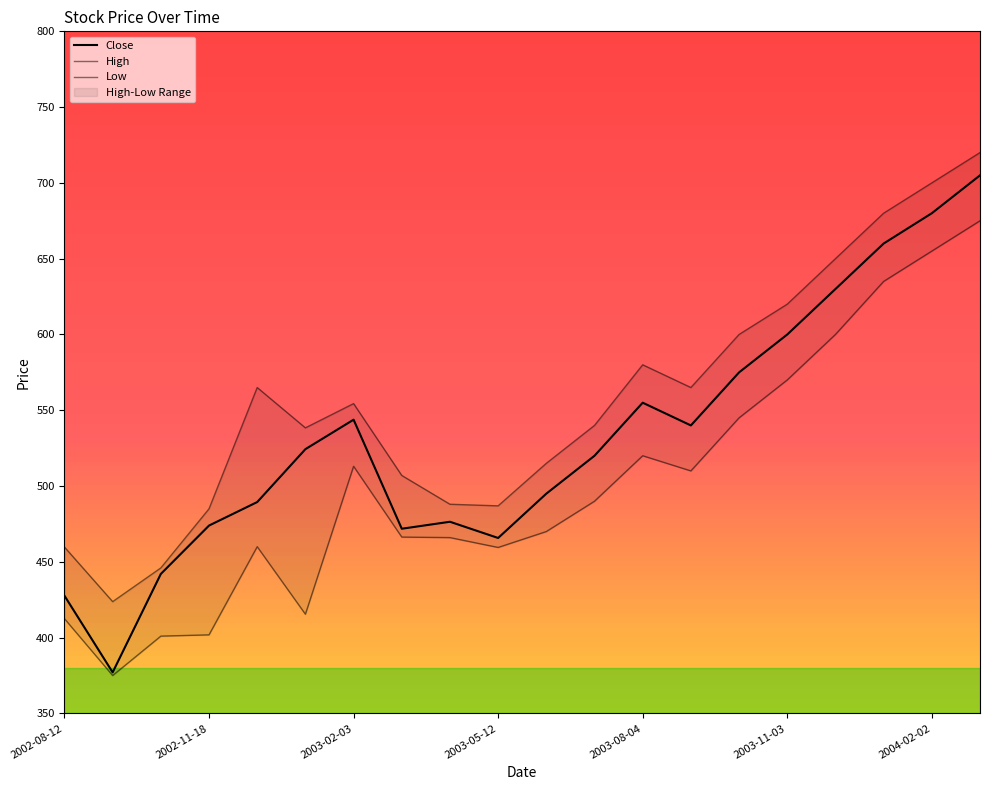

What is the difference between the maximum and second lowest values in the Close series?

277.4